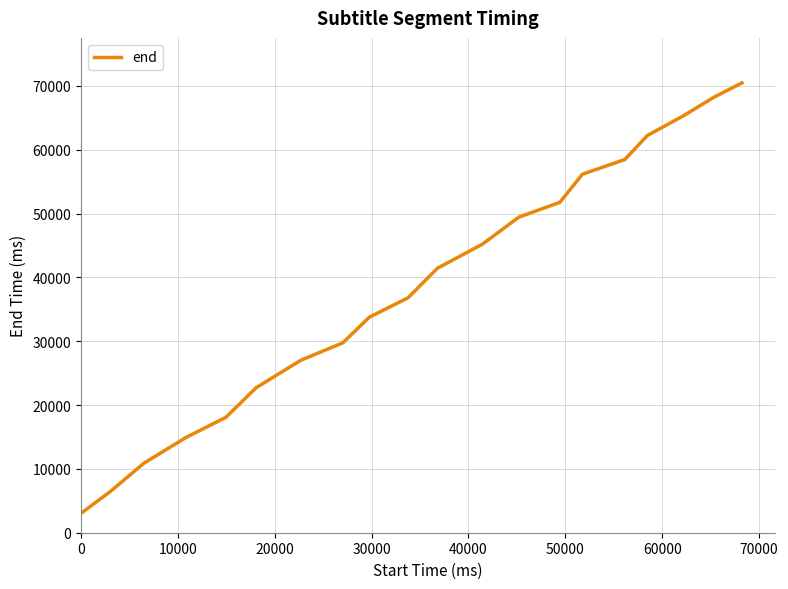

What is the minimum value shown in the chart?

3040